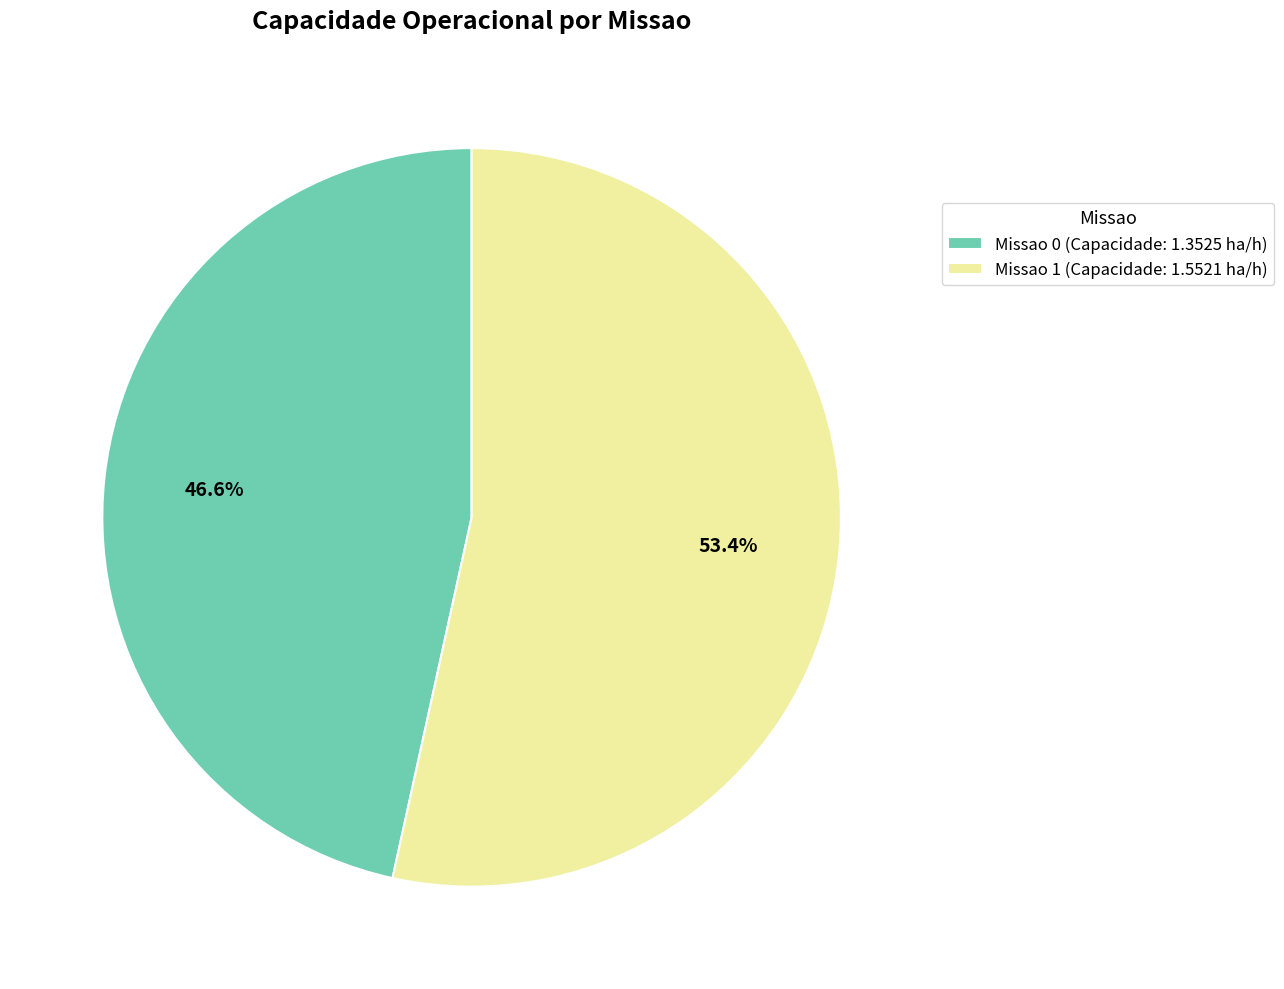

To the nearest percent, what is the average slice percentage?

50%